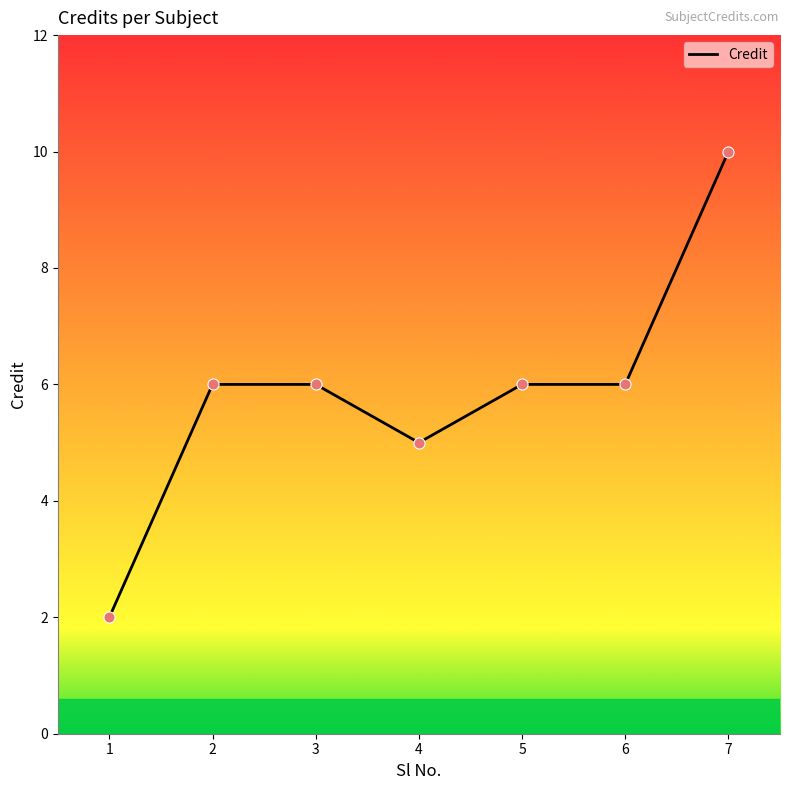

Approximately how many times larger is the value at 4 compared to 7?

0.5